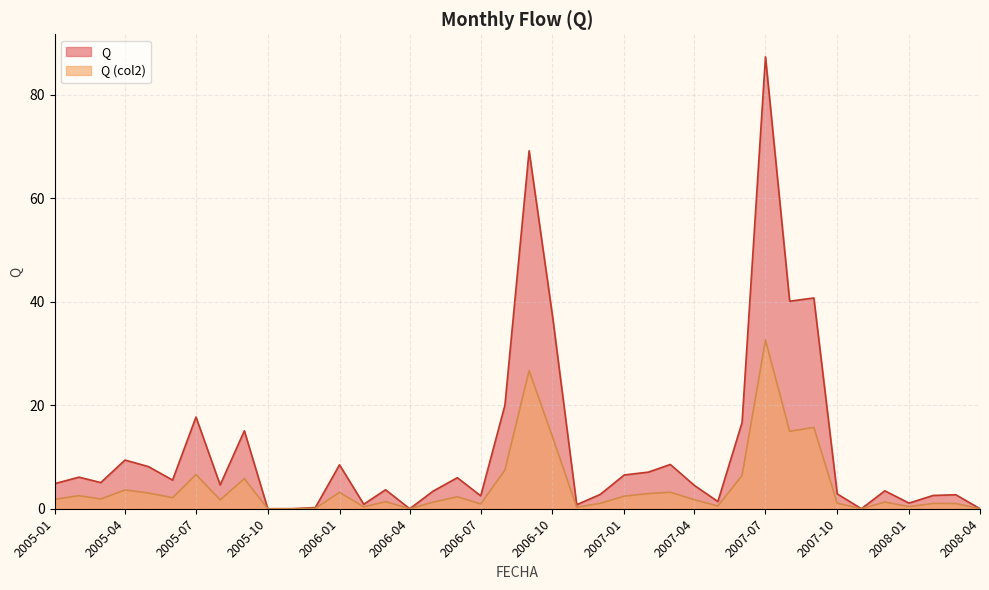

At which label does Q reach its minimum?

2005-10